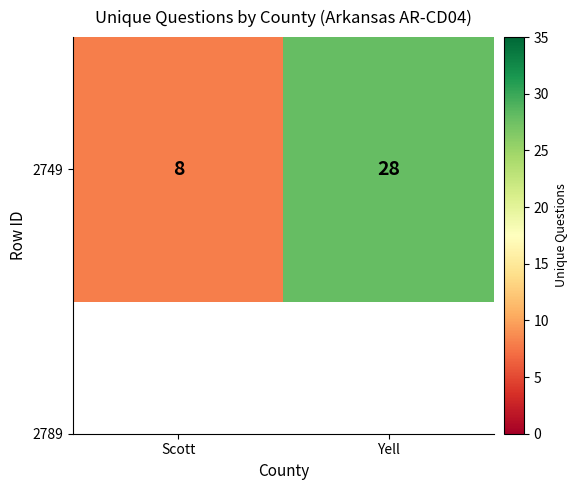

How many values are between 8 and 28?

2